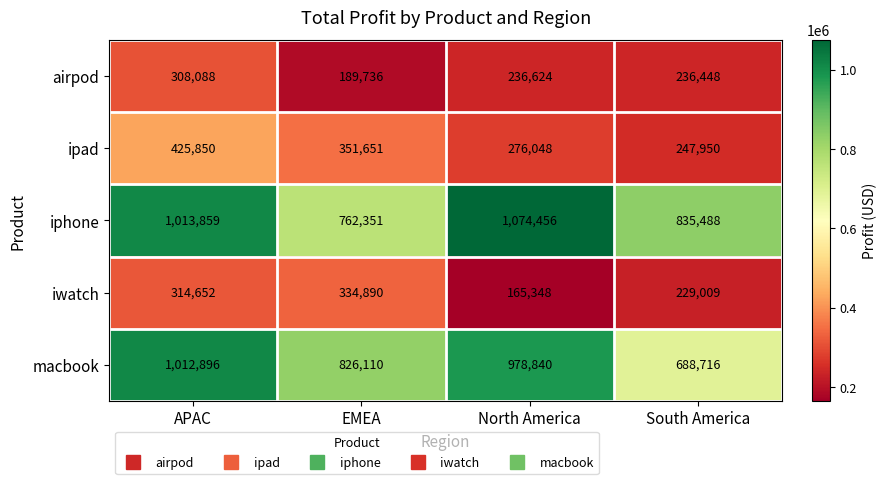

Is it true that ipad equals 75664 at North America?

False